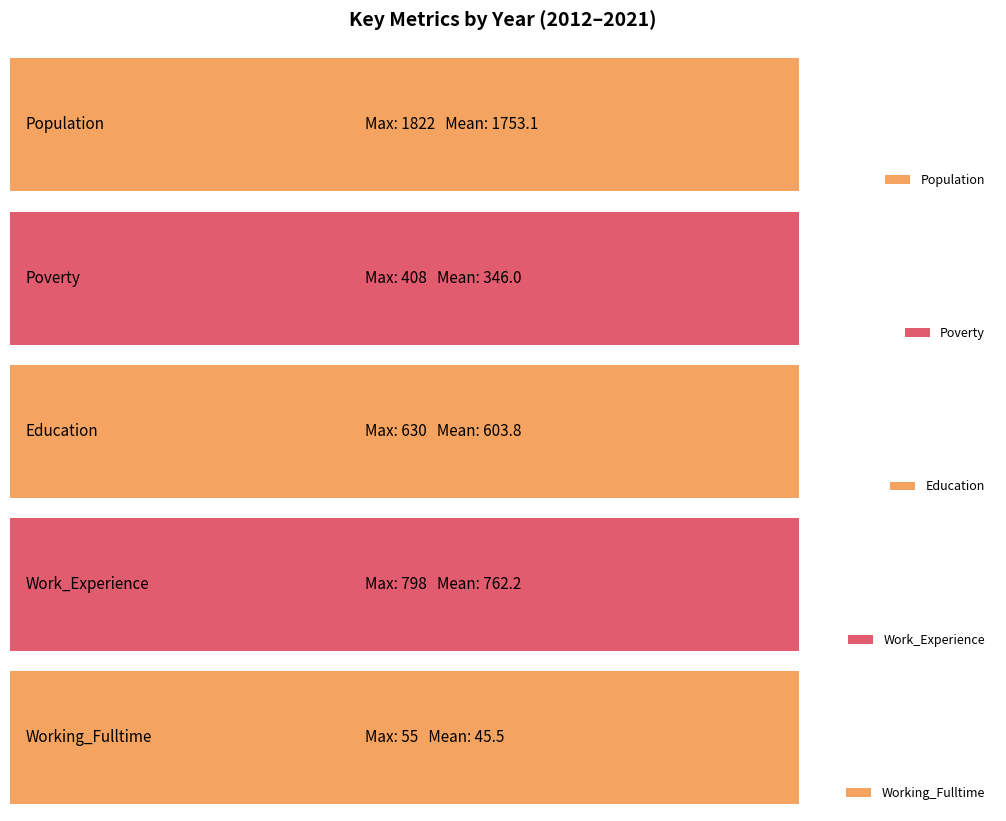

What is the difference between the Working_Fulltime values at 2017 and 2012?

23